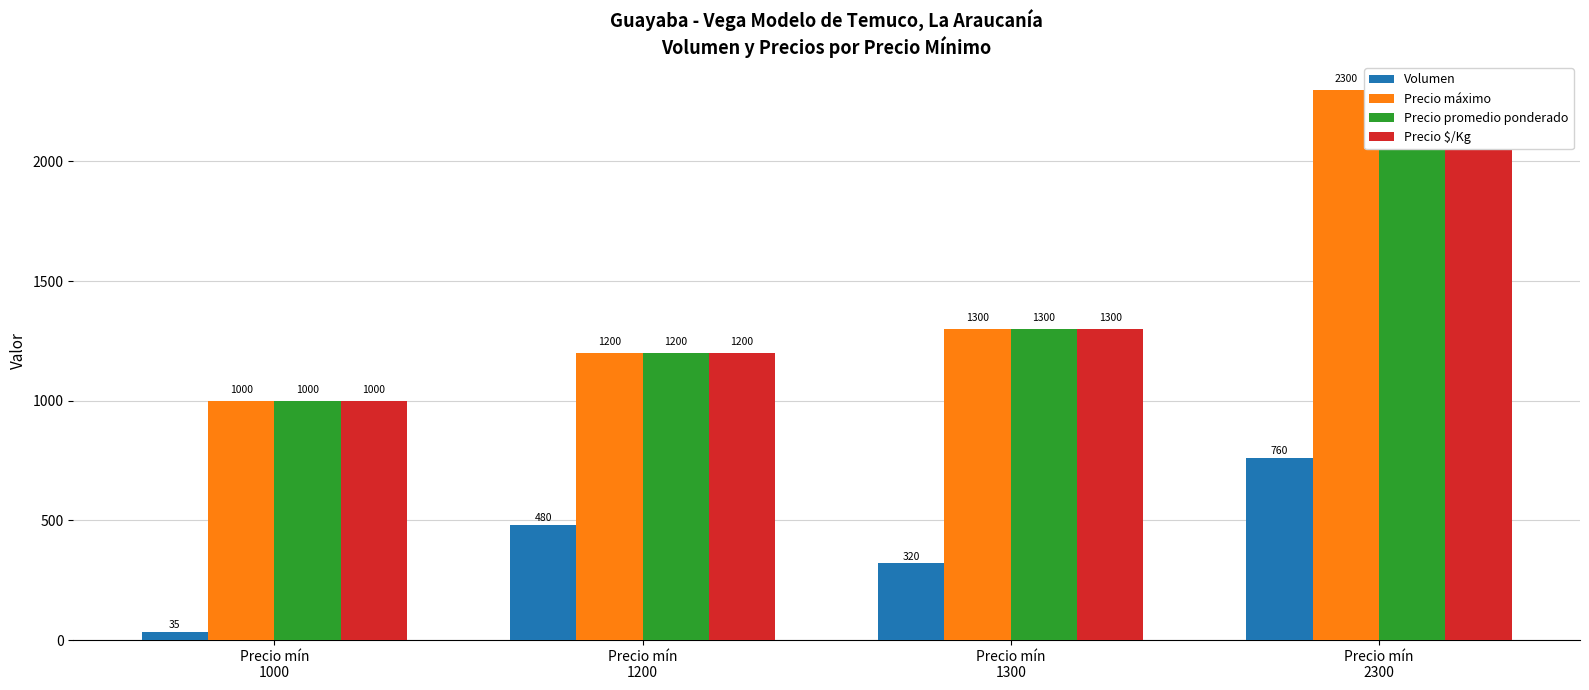

Between Precio mín
2300 and Precio mín
1000, which is larger?

Precio mín
2300